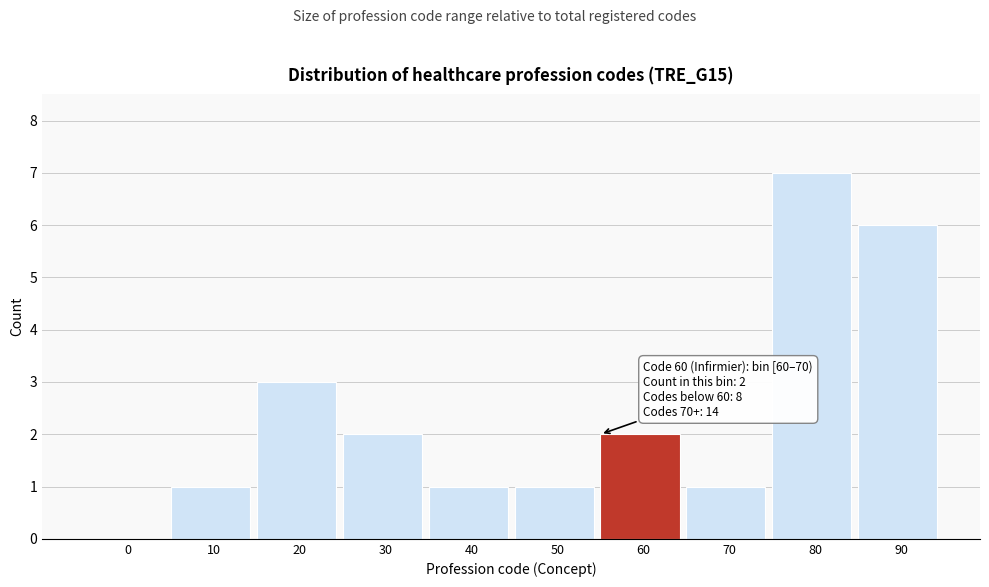

Reading left to right, transcribe all the data shown in this chart.

0=0	10=1	20=3	30=2	40=1	50=1	60=2	70=1	80=7	90=6